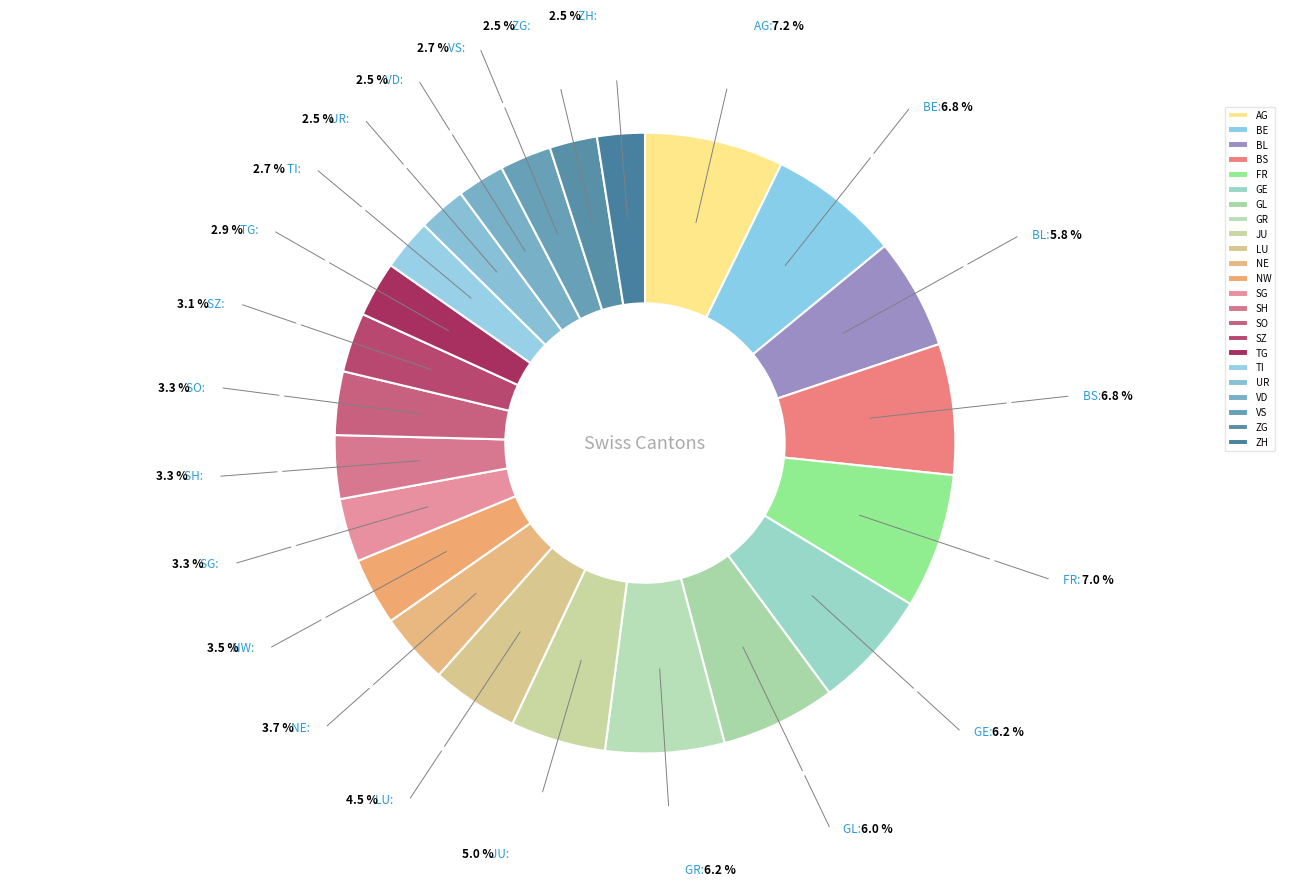

Combined, do BS and VS account for over 50%?

No